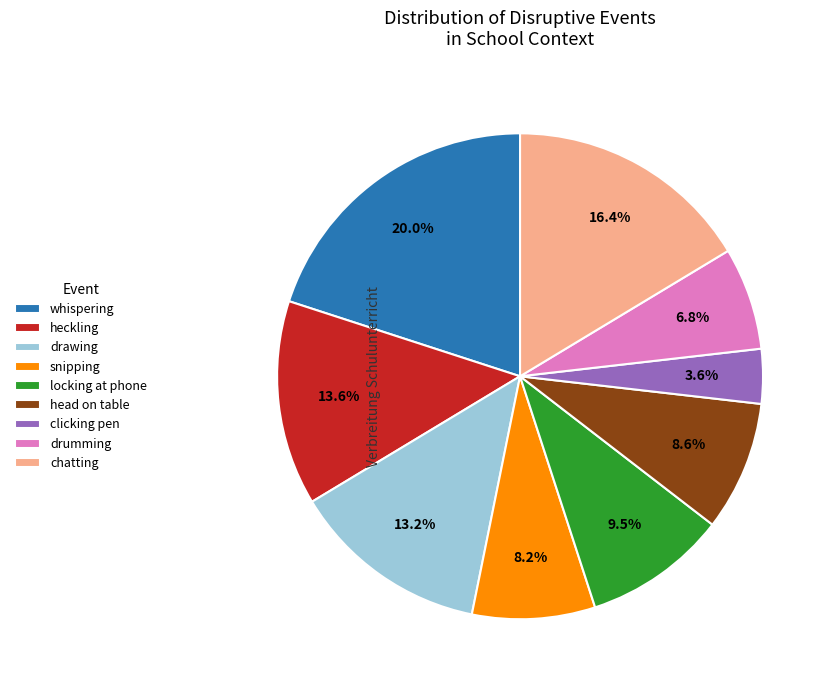

What percentage is NOT represented by drawing?

86.8%